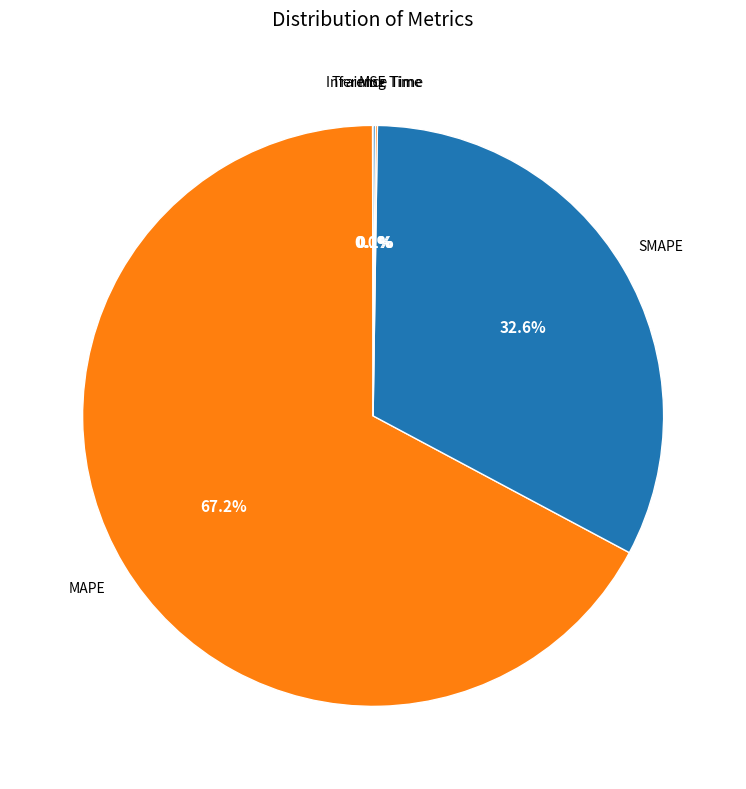

What is the largest slice in the pie chart?

MAPE